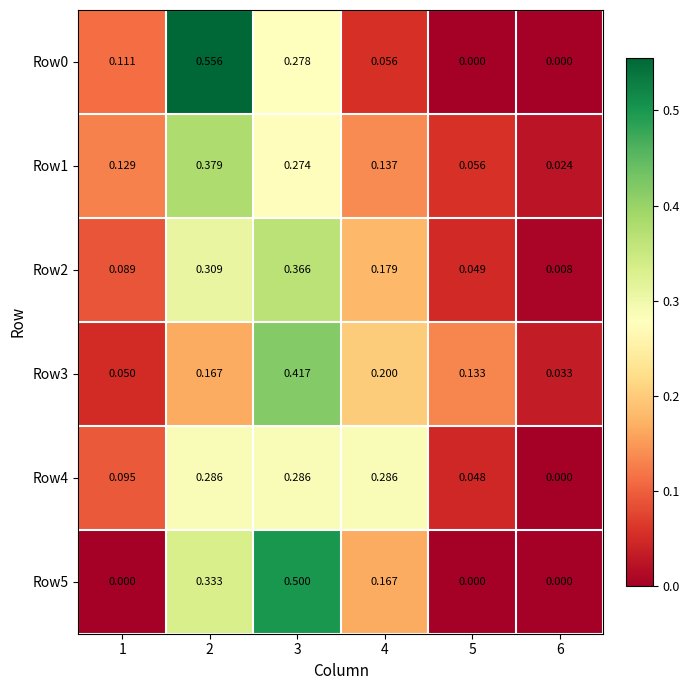

How many values in the Row4 series exceed 0?

5